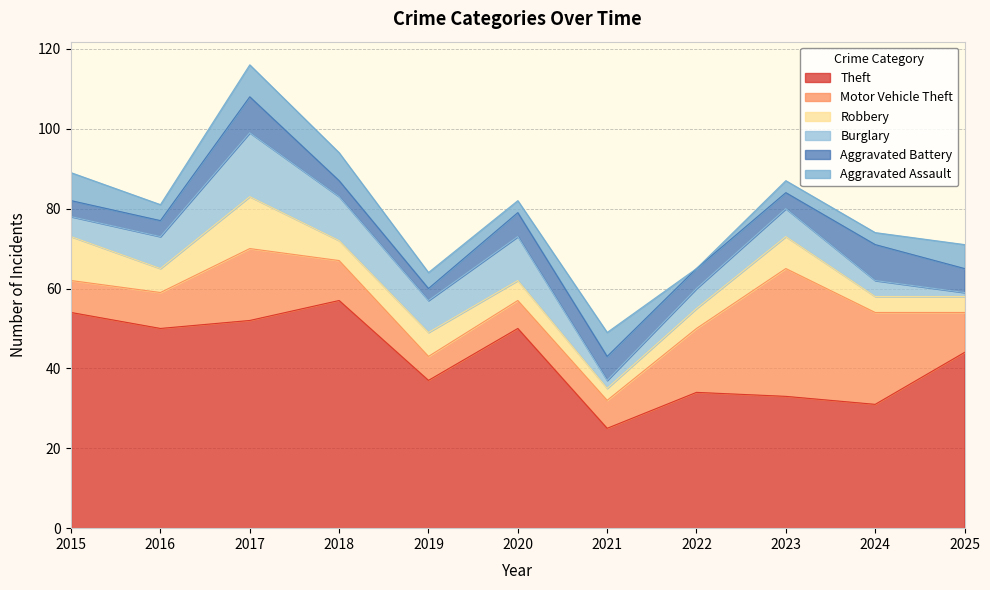

True or false: Aggravated Battery has a value of 10 at 2025.

False